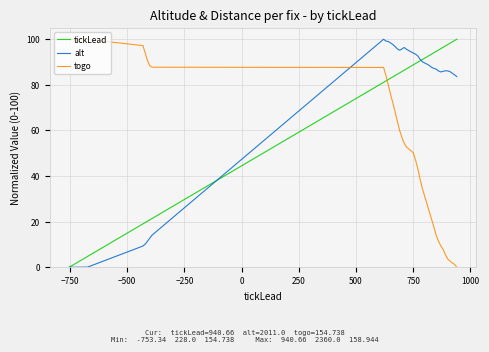

What is the maximum value shown in the chart?

100.0